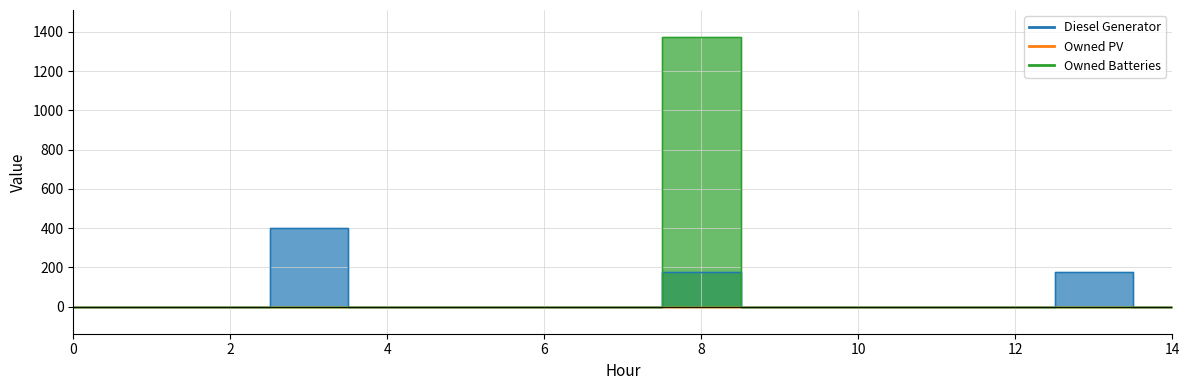

True or false: Owned Batteries and Diesel Generator intersect in this chart.

False